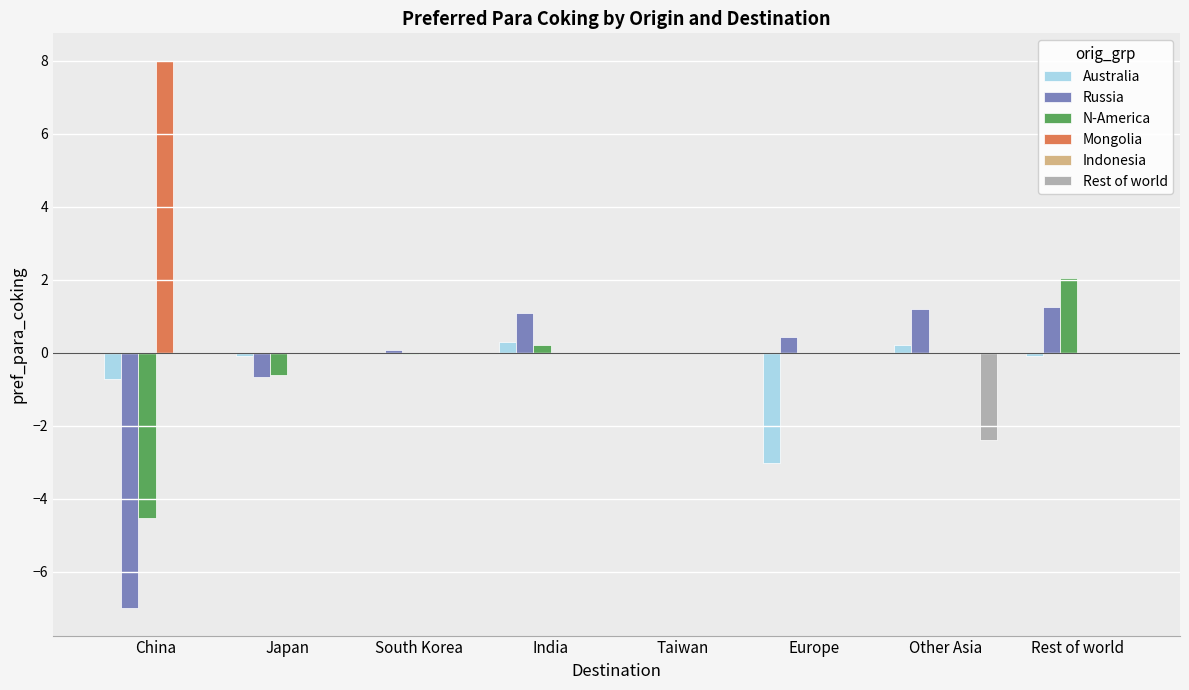

How many groups of bars are there?

8